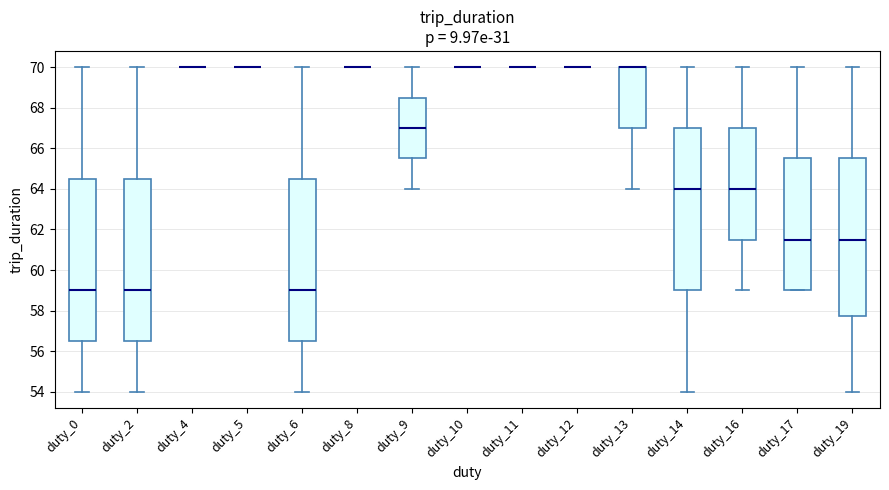

Reading left to right, transcribe this box plot: for each box, give where its median line is, the range the box spans, and where its two whiskers end, as read against the y-axis. The values are not printed on the chart, so give them approximately, as read against the axis.

duty_0: median 59.0, box 56.6 to 64.6, whiskers 54.0 to 70.0
duty_2: median 59.0, box 56.6 to 64.6, whiskers 54.0 to 70.0
duty_4: box collapsed to a line at 70.0, whiskers 70.0 to 70.0
duty_5: box collapsed to a line at 70.0, whiskers 70.0 to 70.0
duty_6: median 59.0, box 56.6 to 64.6, whiskers 54.0 to 70.0
duty_8: box collapsed to a line at 70.0, whiskers 70.0 to 70.0
duty_9: median 67.0, box 65.6 to 68.6, whiskers 64.0 to 70.0
duty_10: box collapsed to a line at 70.0, whiskers 70.0 to 70.0
duty_11: box collapsed to a line at 70.0, whiskers 70.0 to 70.0
duty_12: box collapsed to a line at 70.0, whiskers 70.0 to 70.0
duty_13: median 70.0 (drawn on the box's upper edge), box 67.0 to 70.0, whiskers 64.0 to 70.0
duty_14: median 64.0, box 59.0 to 67.0, whiskers 54.0 to 70.0
duty_16: median 64.0, box 61.6 to 67.0, whiskers 59.0 to 70.0
duty_17: median 61.6, box 59.0 to 65.6, whiskers 59.0 to 70.0
duty_19: median 61.6, box 57.8 to 65.6, whiskers 54.0 to 70.0